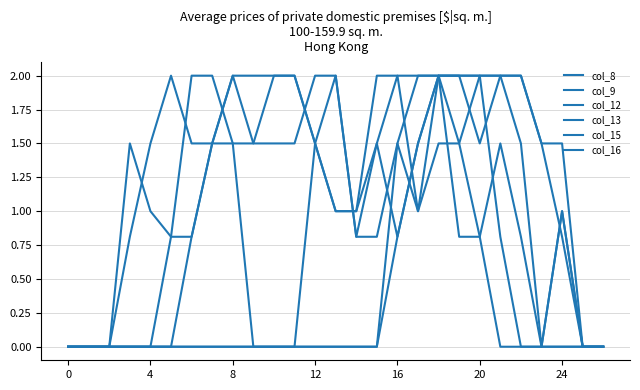

At which label does col_15 first exceed 1?

4